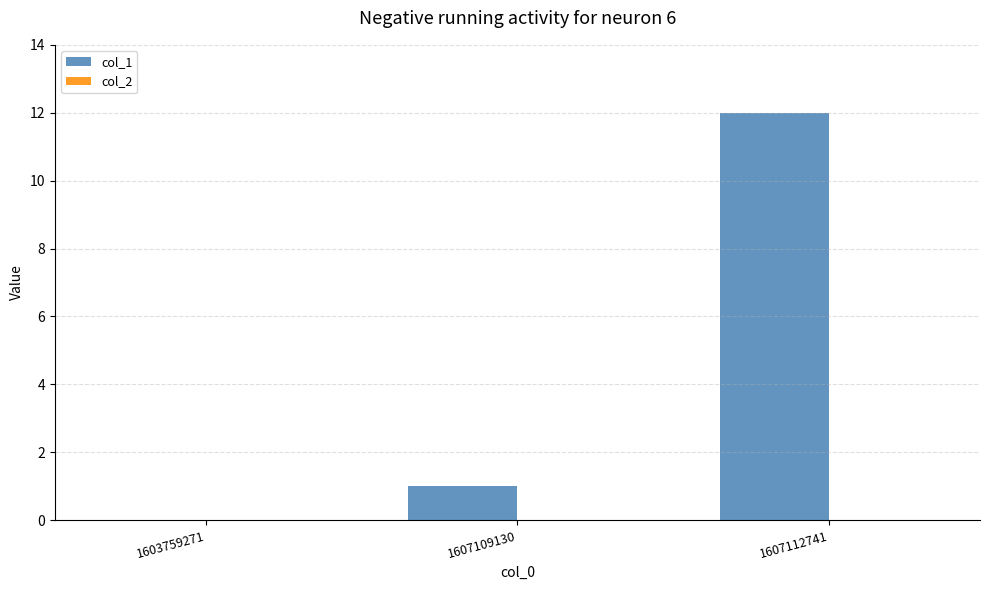

At which label is the value closest to 6?

1607109130